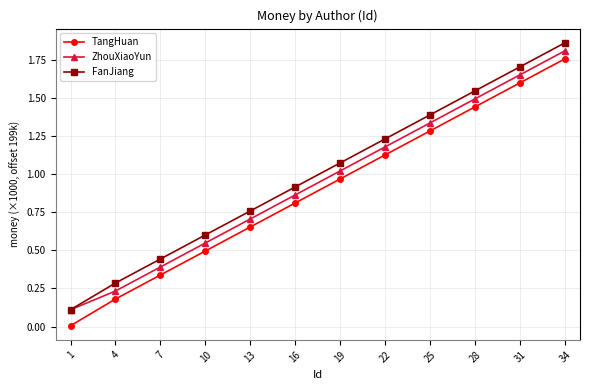

The FanJiang series shows 0.4 at 10. True or false?

False